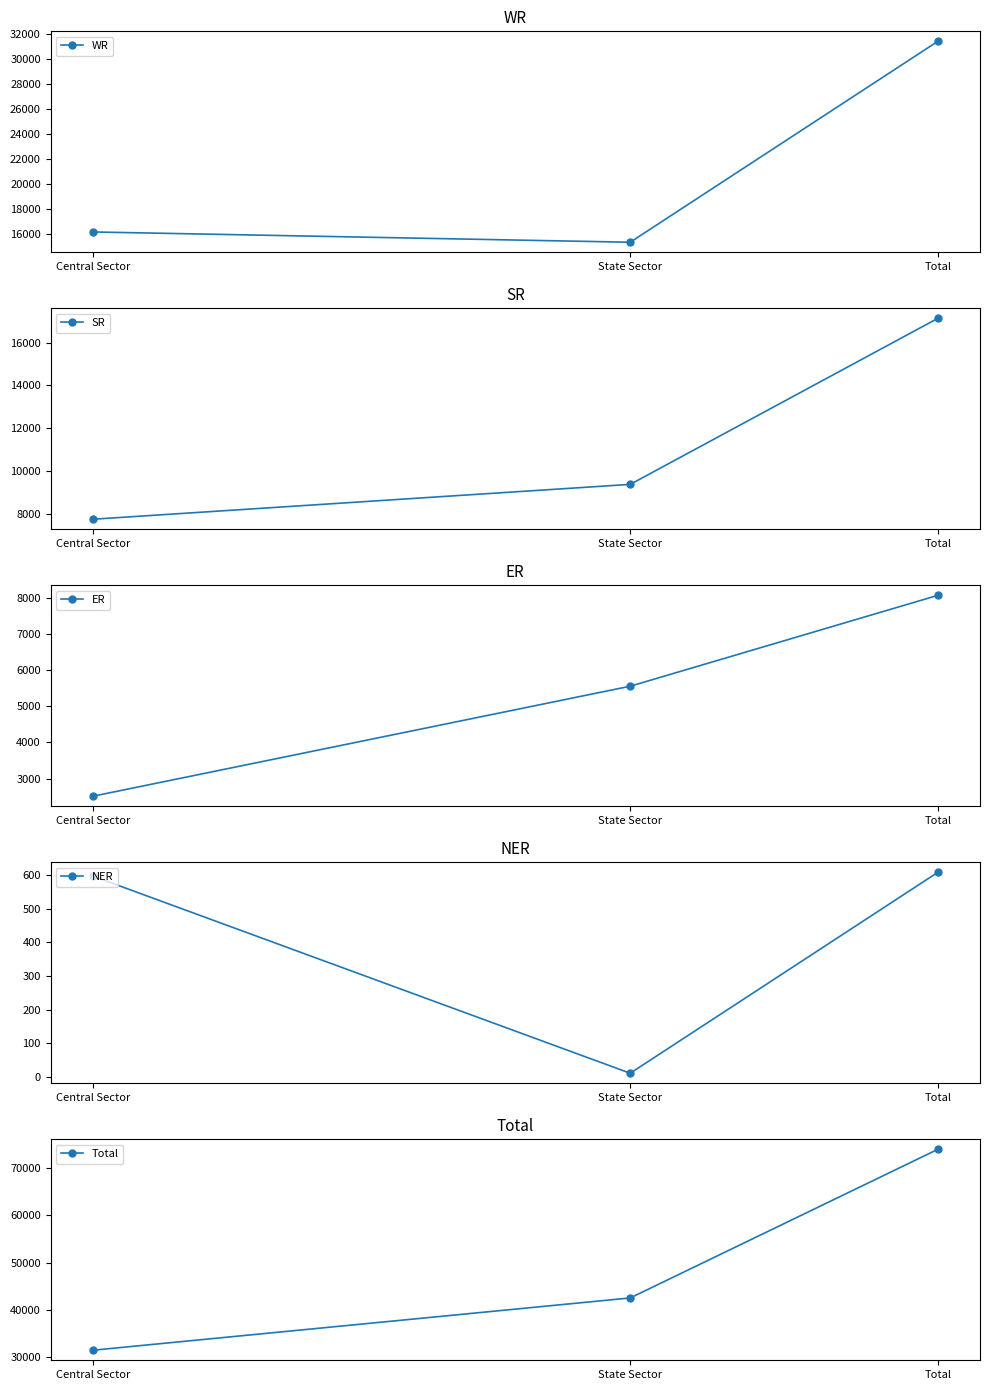

What is the sum of all ER values?

16120